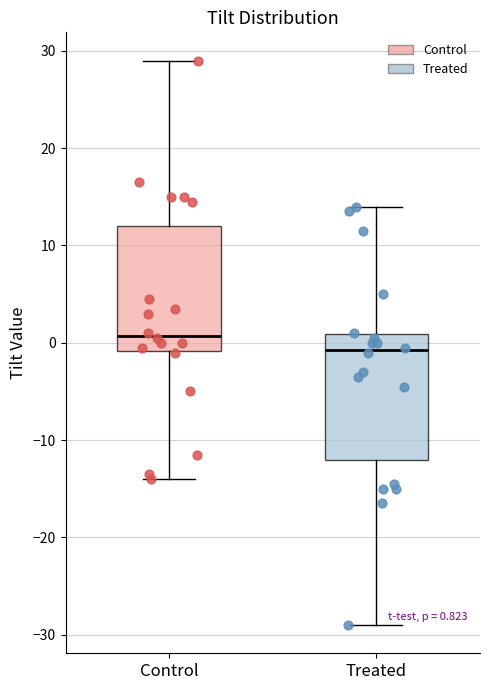

Which box has the highest median line?

Control